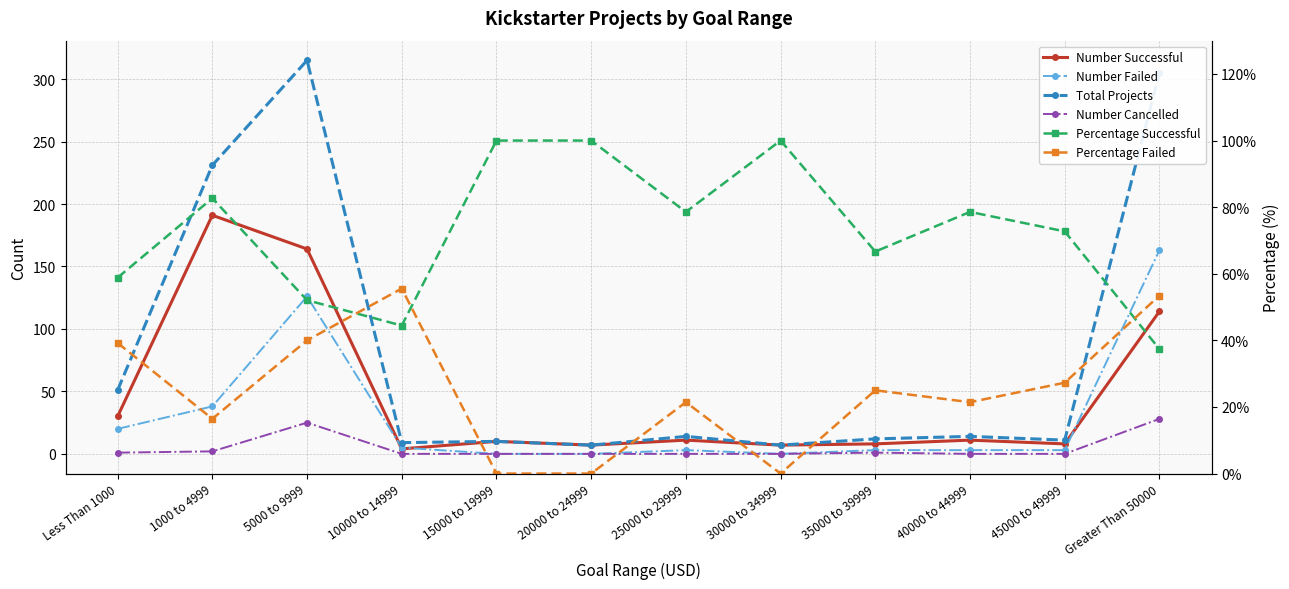

What is the difference between the maximum and minimum values in the Number Successful series?

187.0